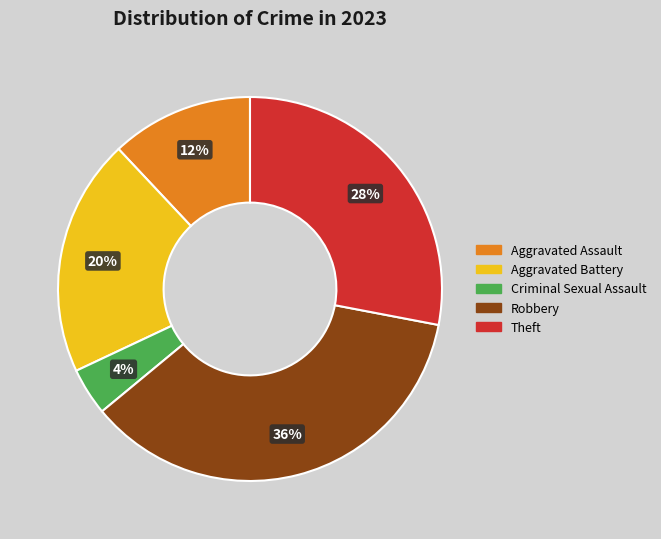

To the nearest percent, what is the combined percentage of Robbery and Theft?

64%